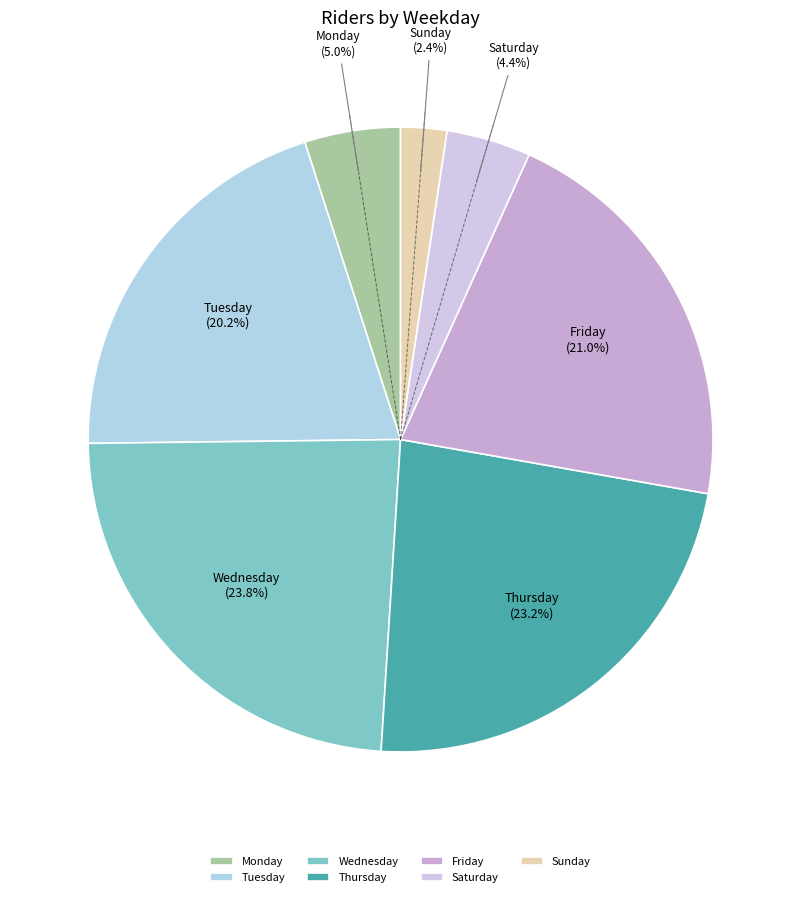

Is there any slice that represents more than half of the pie?

No